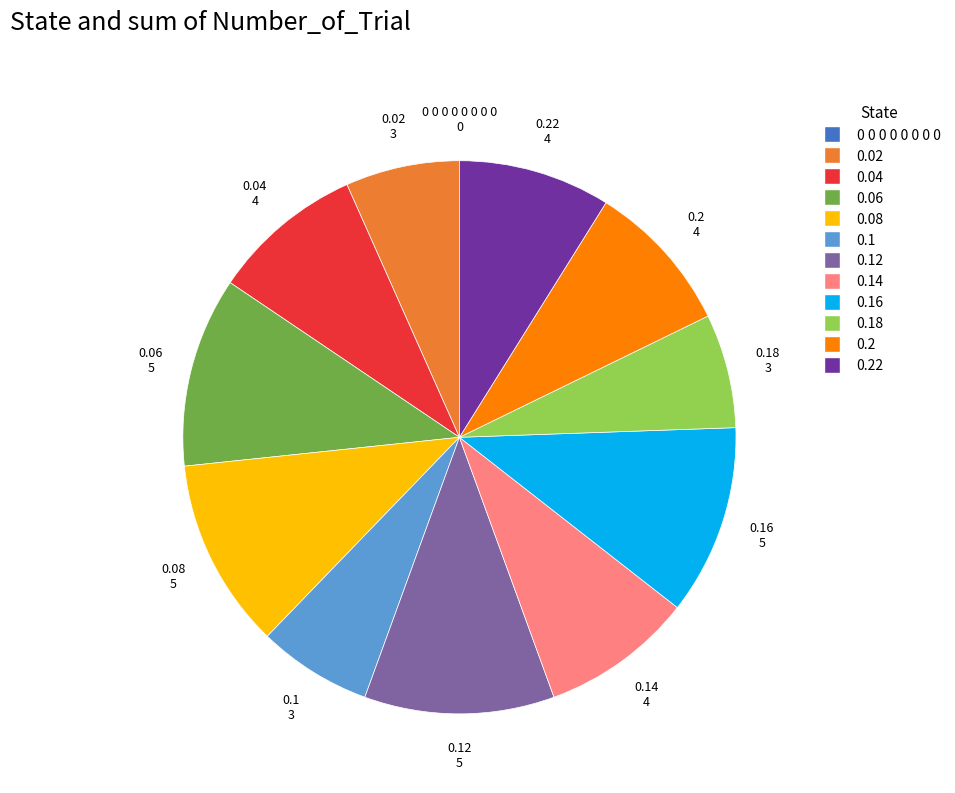

Is there a majority slice in this chart?

No